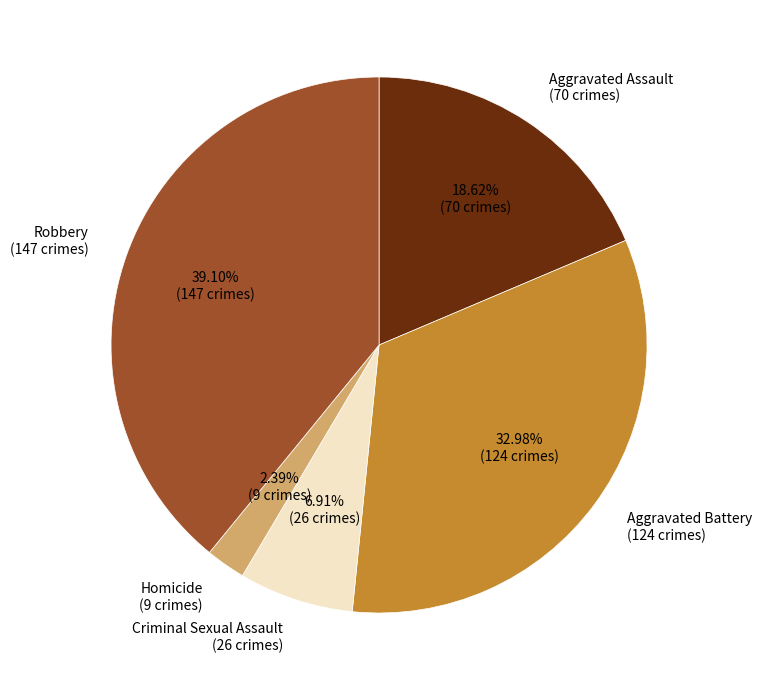

Which has a higher value, Homicide or Aggravated Battery?

Aggravated Battery